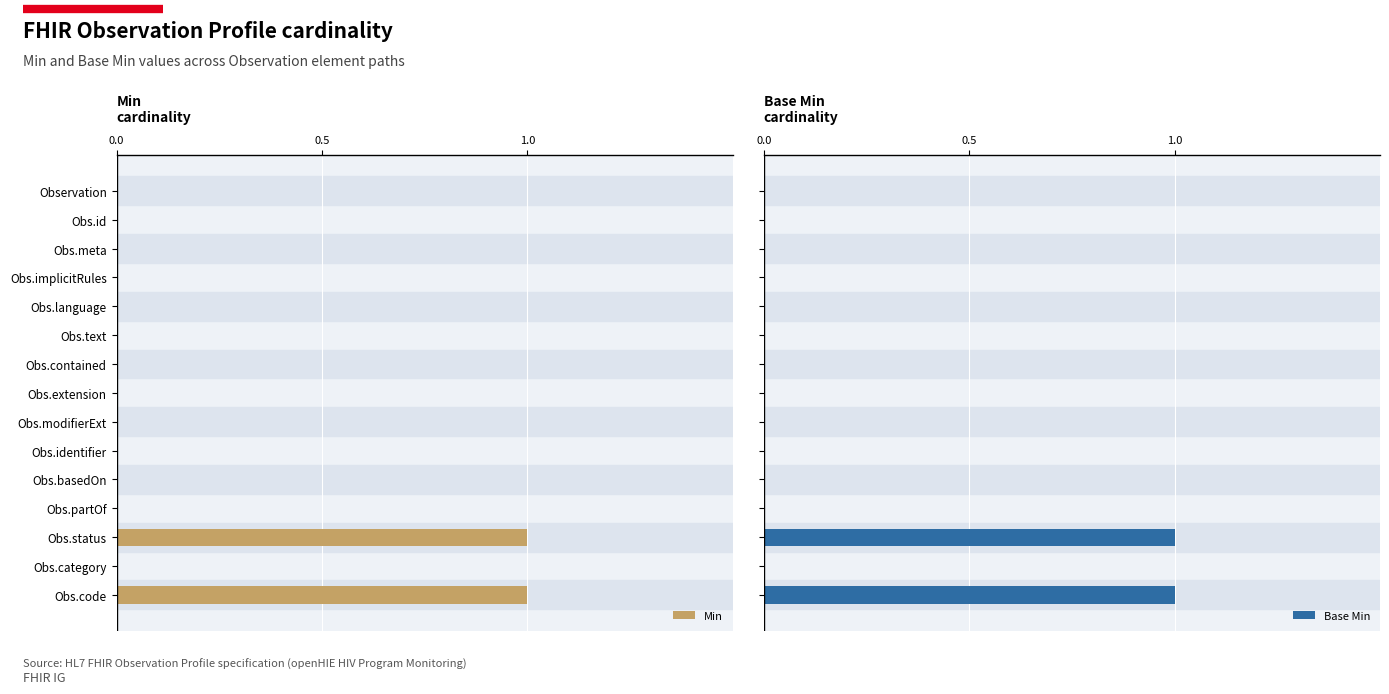

Which series has the largest total across all categories?

Min